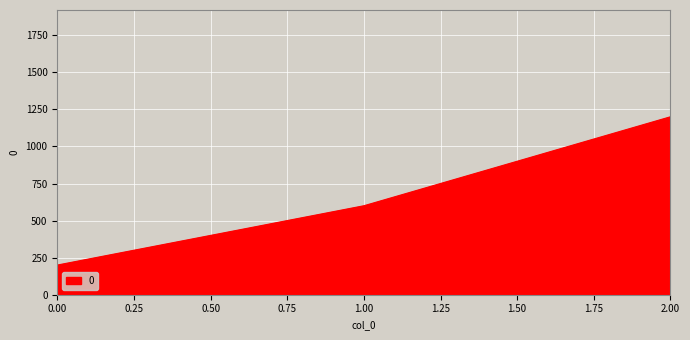

What is the change in value from 0.00 to 2.00?

+1000